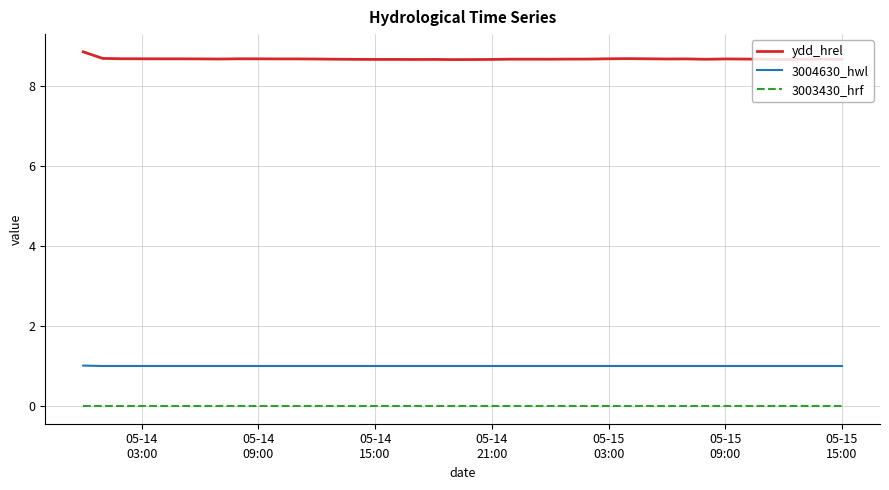

Which series has the largest total across all categories?

ydd_hrel